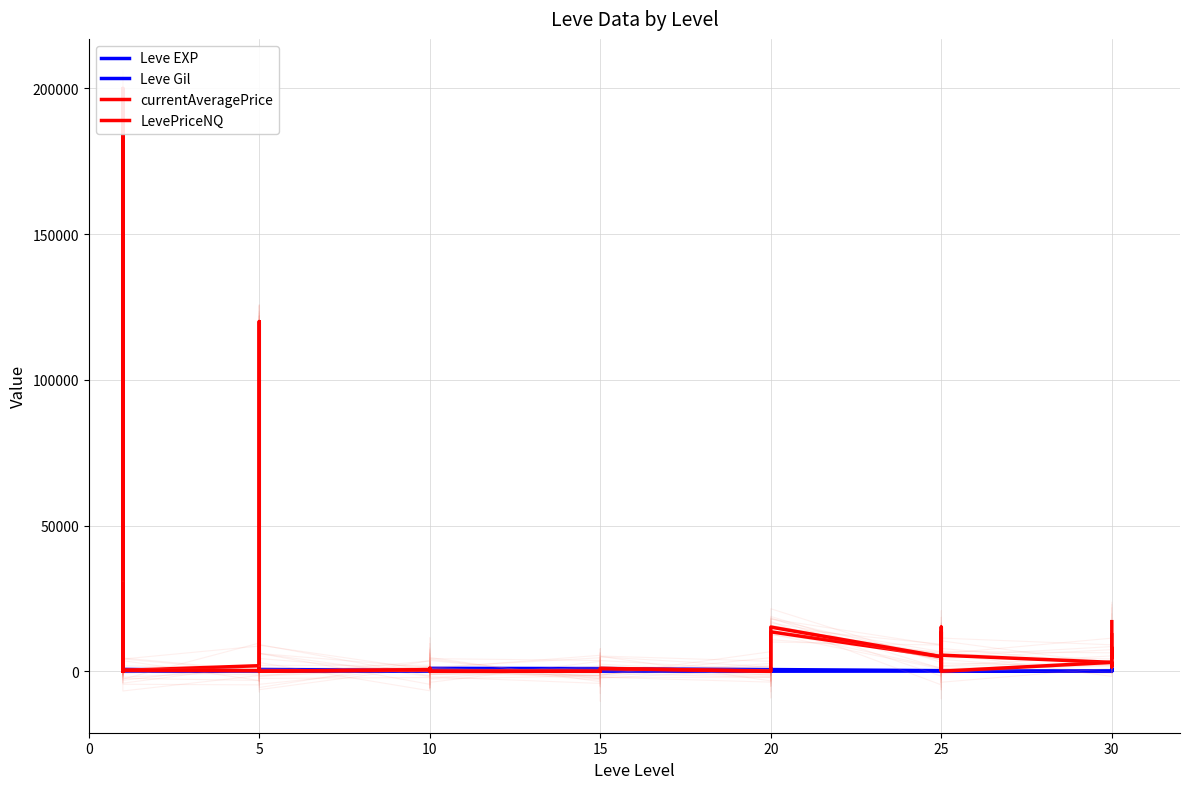

Is the value of currentAveragePrice at 15 greater than the value of Leve EXP at 15?

No